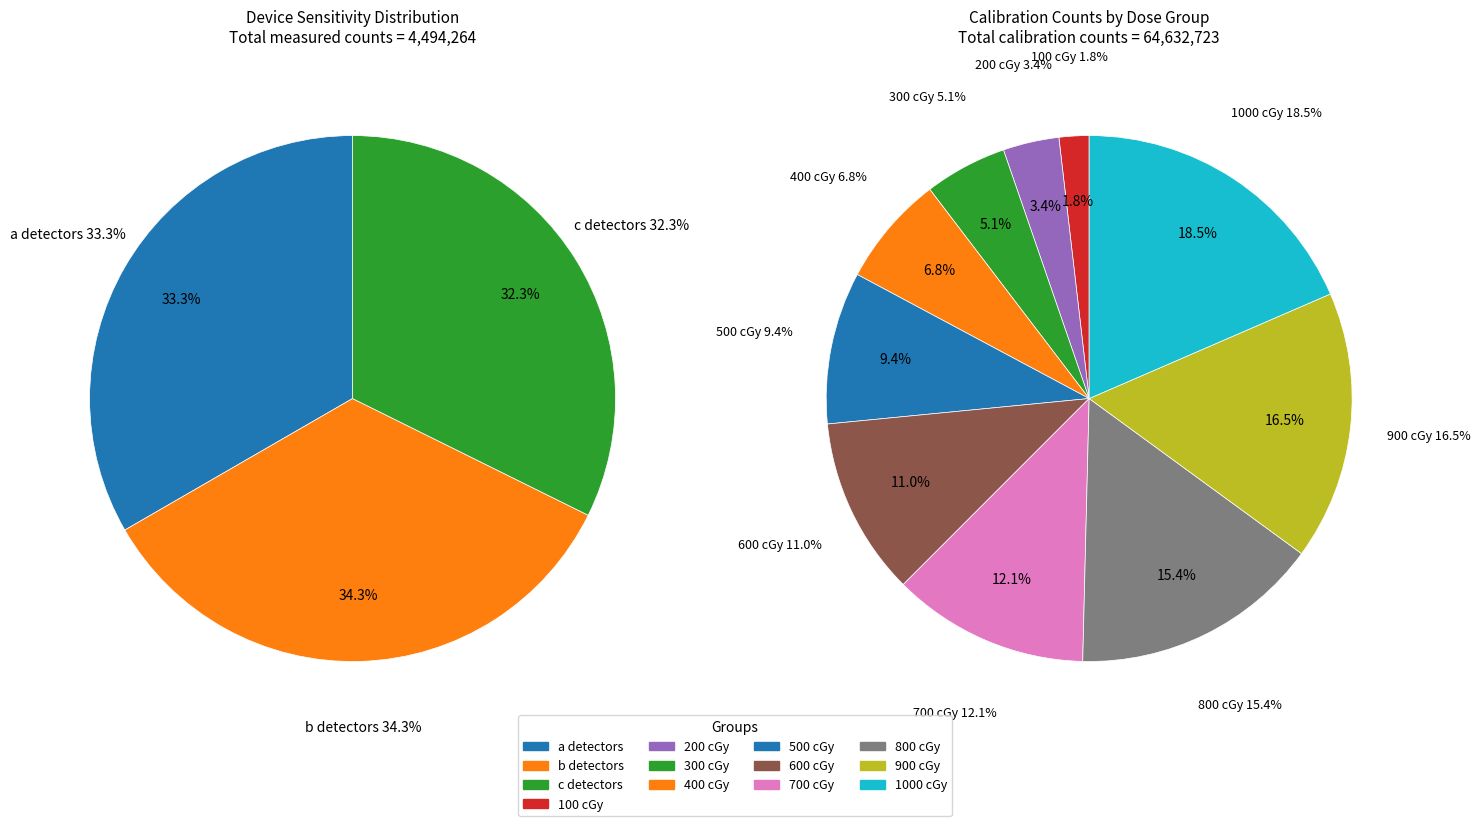

Is there any slice that represents more than half of the pie?

No